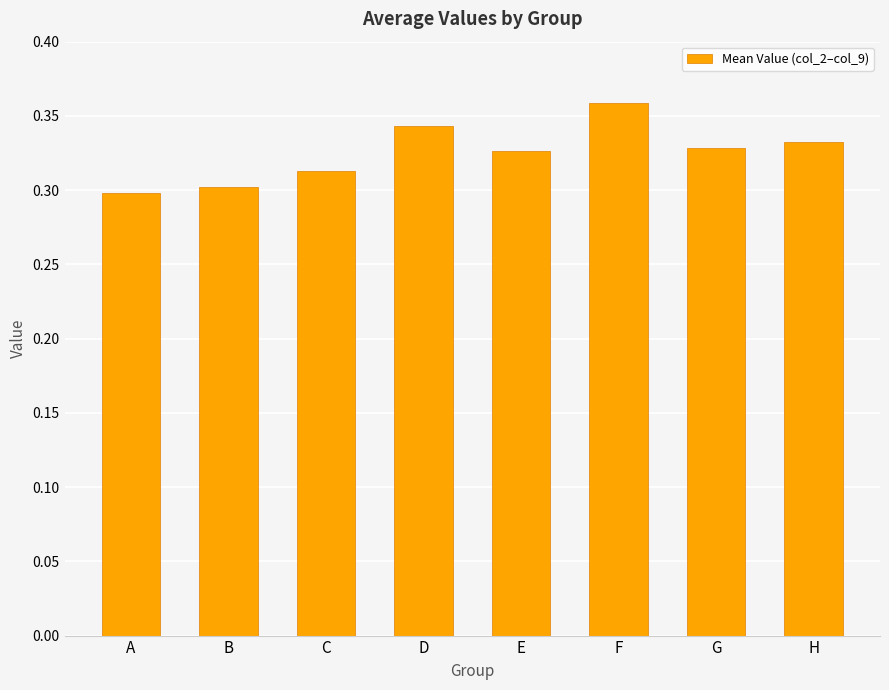

Is it true that the value at D is 0.2?

False